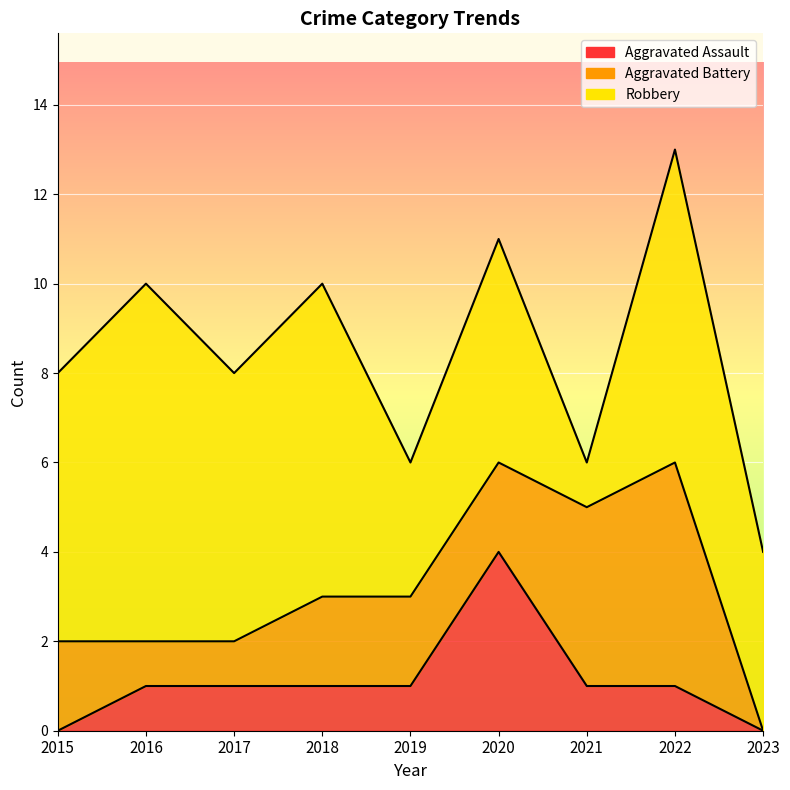

At which category is the sum across all series the highest?

2022